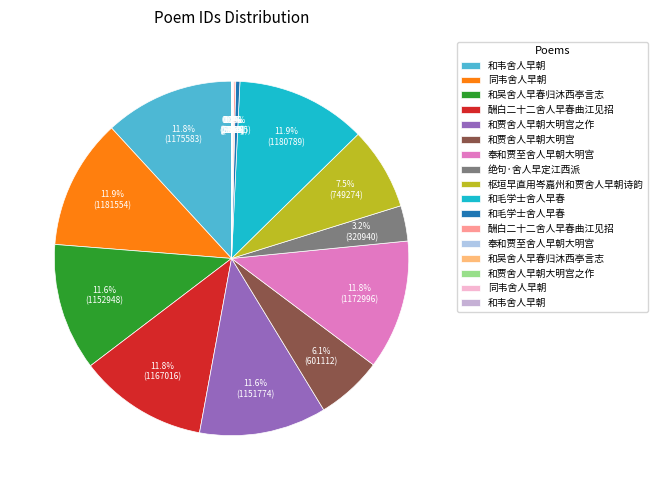

Does any single category account for the majority?

No